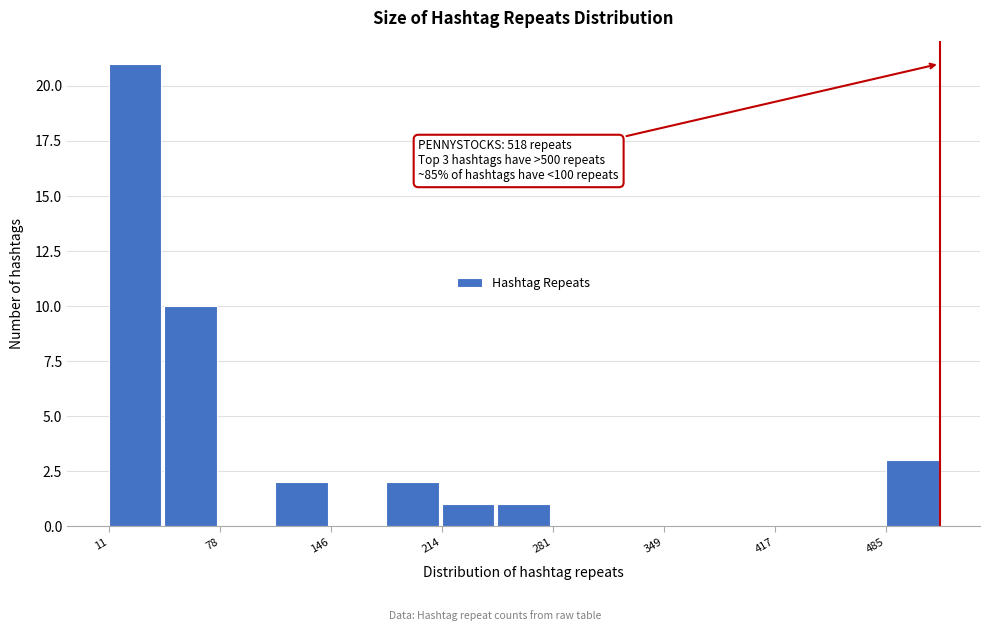

Around what value on the x-axis is the tallest bar? Give the approximate position of its centre, as read against the axis.

30